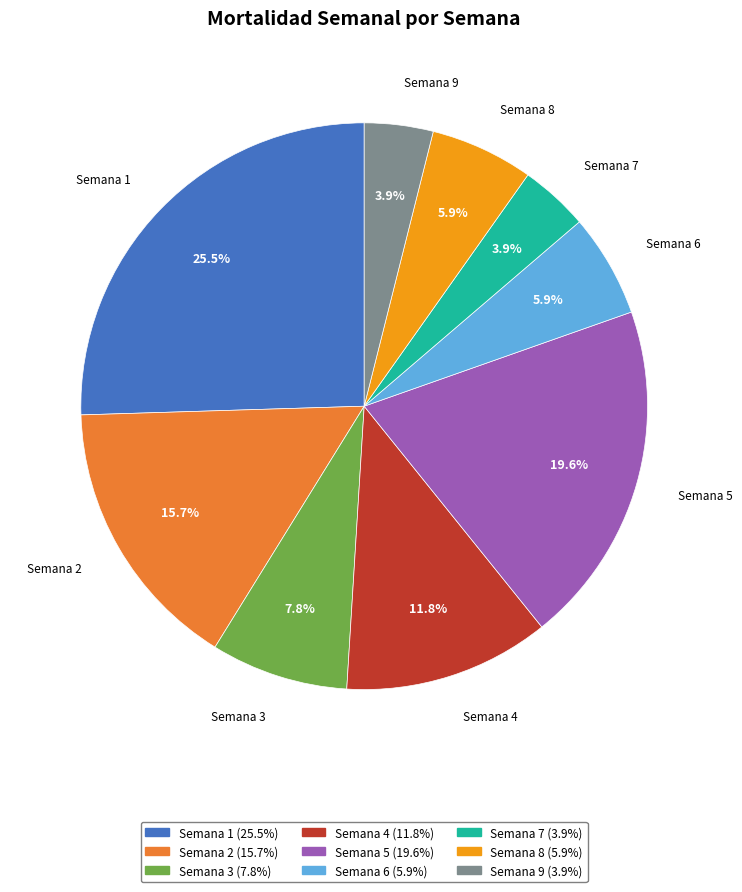

Does any single category account for the majority?

No